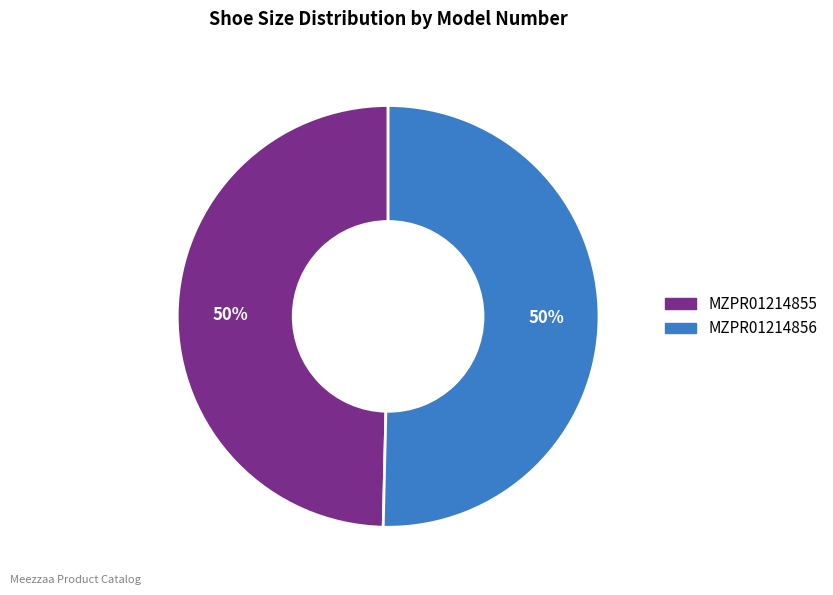

To the nearest percent, what is the average slice percentage?

50%